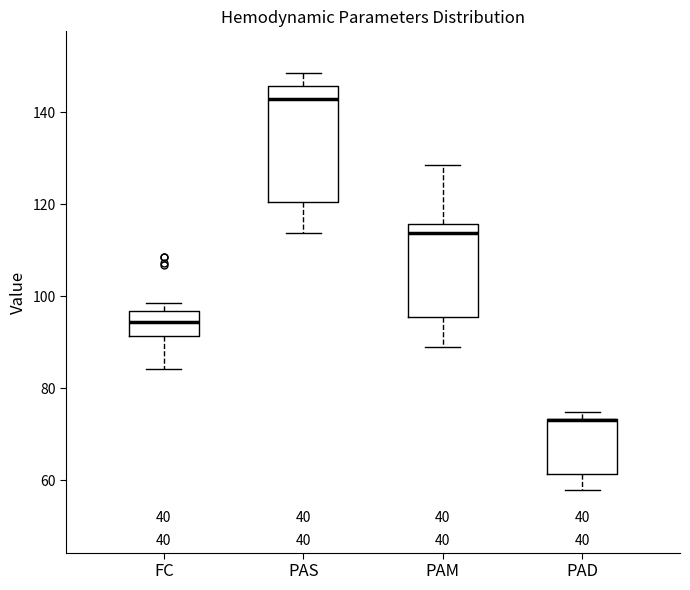

Reading left to right, transcribe this box plot: for each box, give where its median line is, the range the box spans, and where its two whiskers end, as read against the y-axis. The values are not printed on the chart, so give them approximately, as read against the axis.

FC: median 94, box 92 to 96, whiskers 84 to 98
PAS: median 142, box 120 to 146, whiskers 114 to 148
PAM: median 114, box 96 to 116, whiskers 88 to 128
PAD: median 74 (drawn on the box's upper edge), box 62 to 74, whiskers 58 to 74 (just above the box's upper edge)